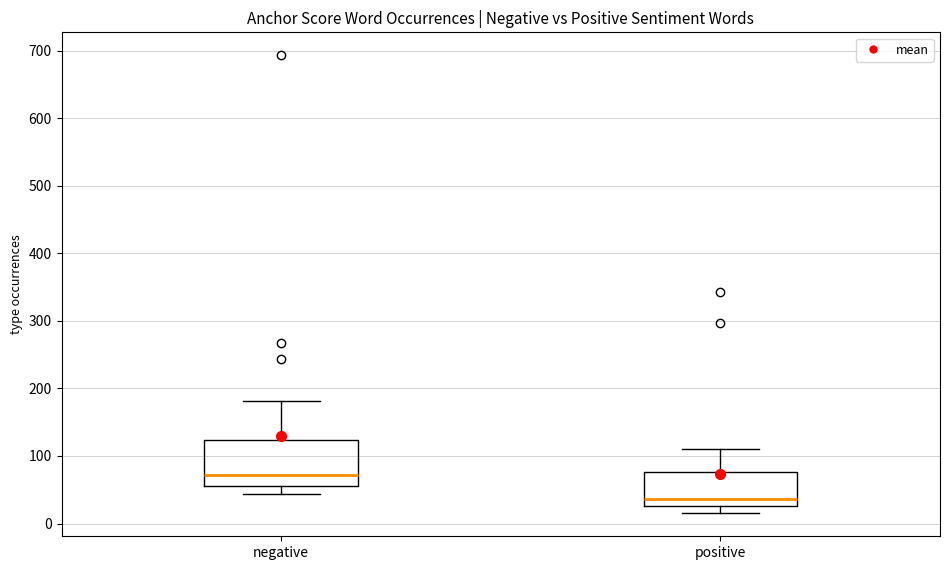

Reading left to right, transcribe this box plot: for each box, give where its median line is, the range the box spans, and where its two whiskers end, as read against the y-axis. The values are not printed on the chart, so give them approximately, as read against the axis.

negative: median 70, box 60 to 120, whiskers 40 to 180
positive: median 40, box 30 to 80, whiskers 20 to 110